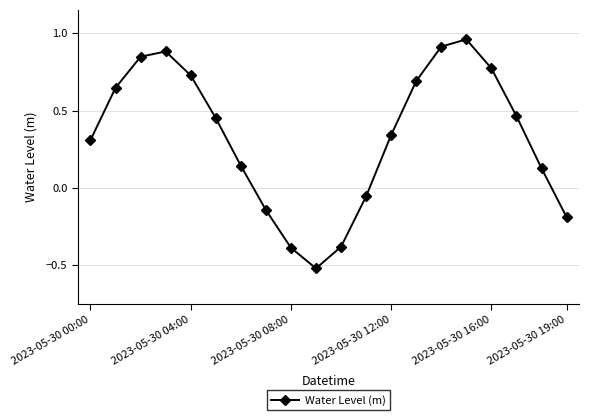

How many negative values are there?

6